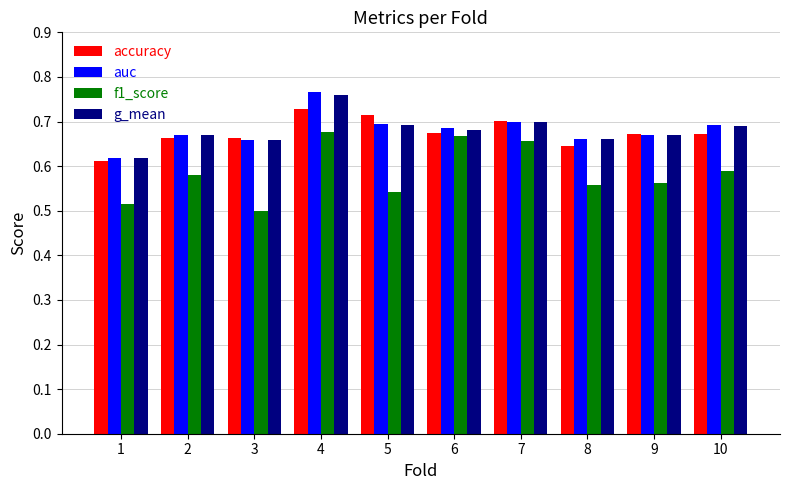

The value of g_mean at 8 is 0.7. True or false?

True